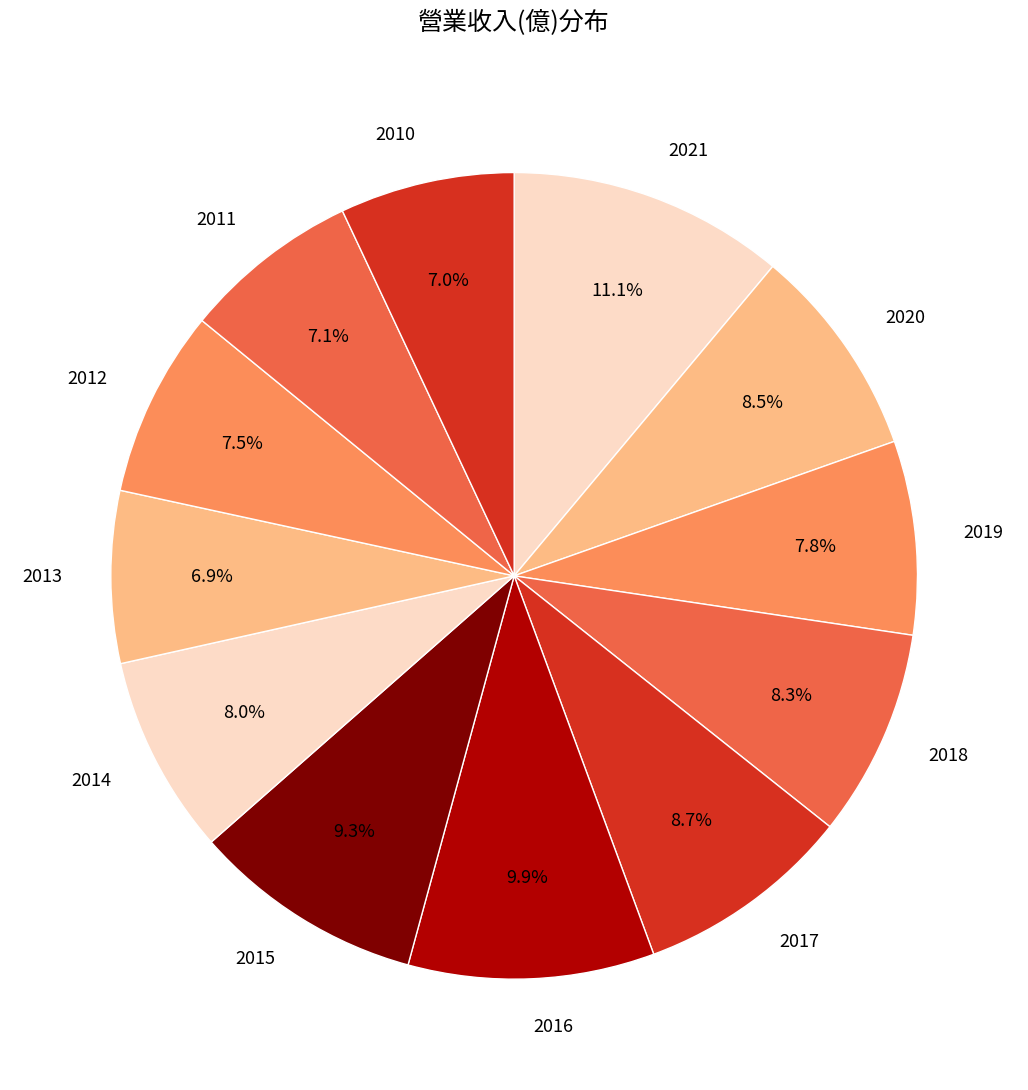

What percentage is NOT represented by 2019?

92.2%